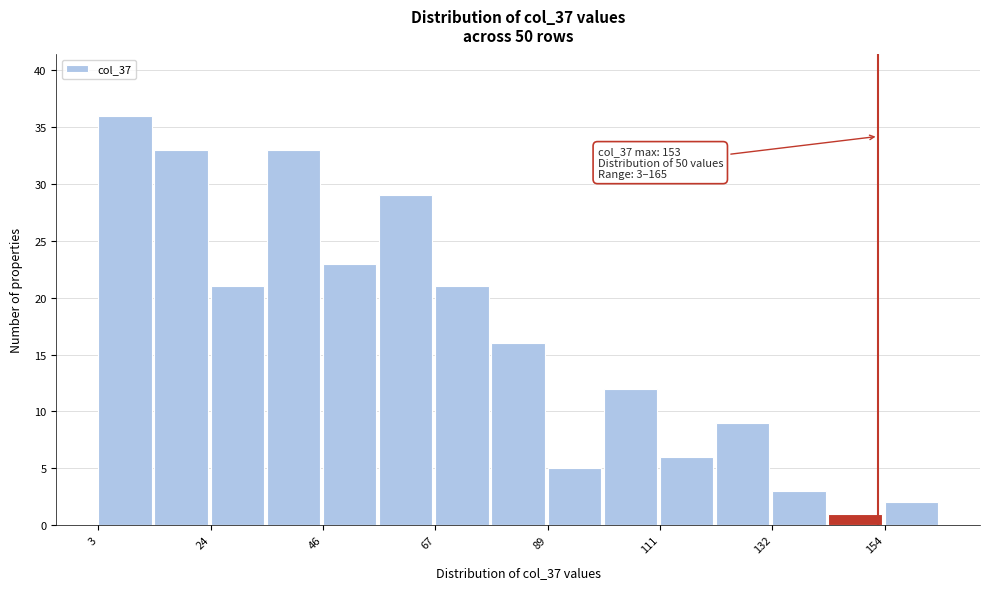

Around what value on the x-axis is the tallest bar? Give the approximate position of its centre, as read against the axis.

10